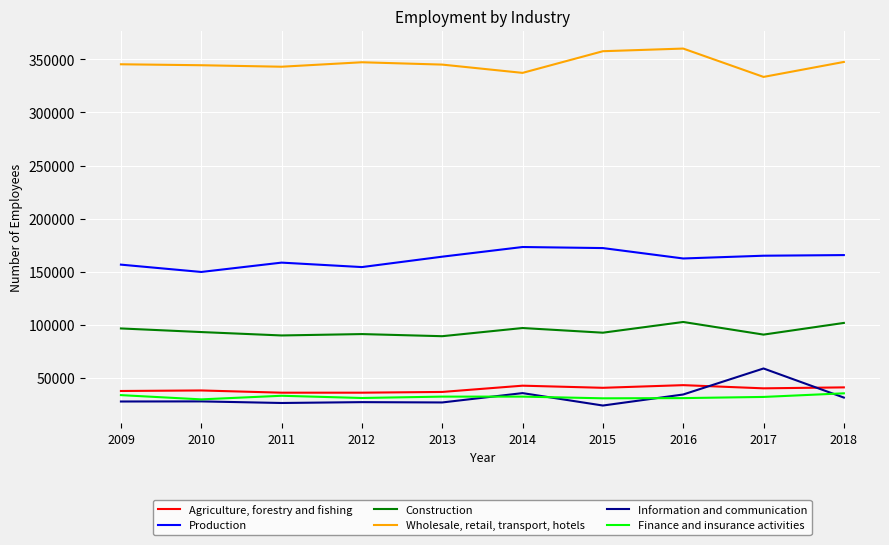

Rank the series at 2010 from highest to lowest value.

Wholesale, retail, transport, hotels, Production, Construction, Agriculture, forestry and fishing, Finance and insurance activities, Information and communication